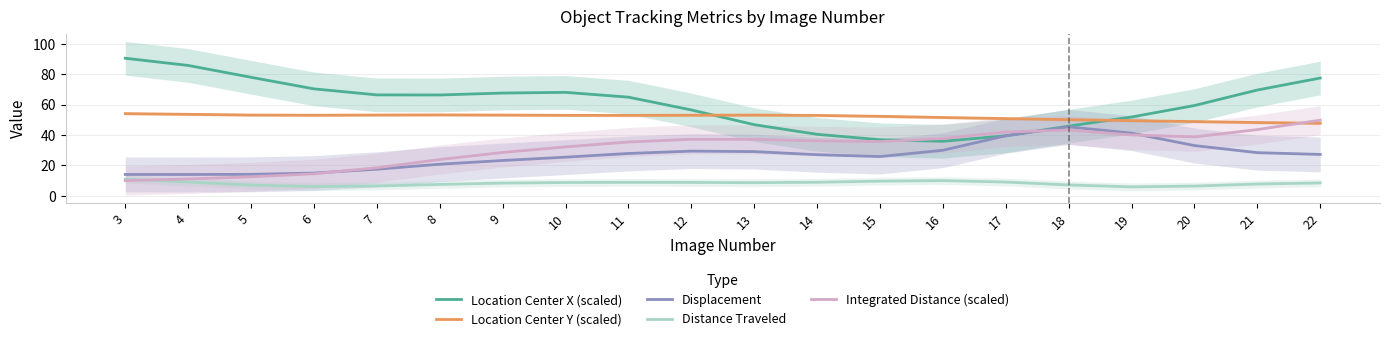

True or false: Displacement has more than 0 interior local peaks.

True